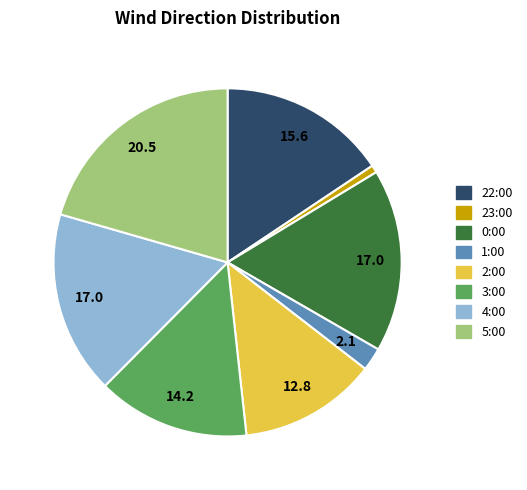

Combined, do 1:00 and 3:00 account for over 50%?

No